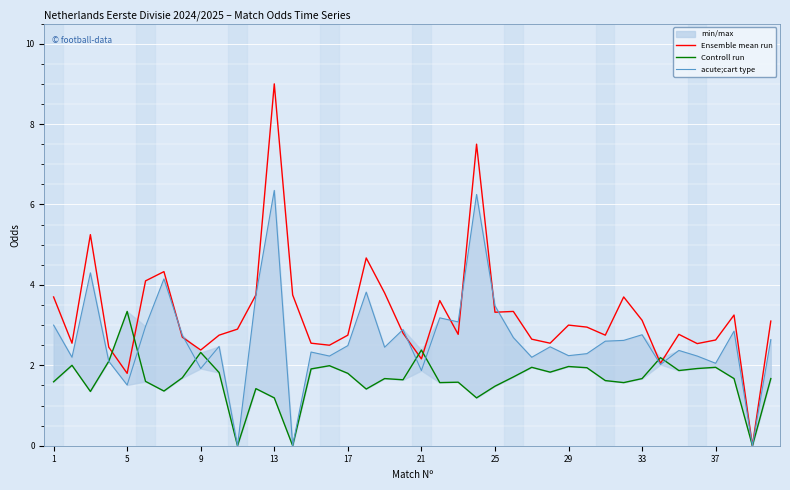

What is the total value across all series at 19?

7.3